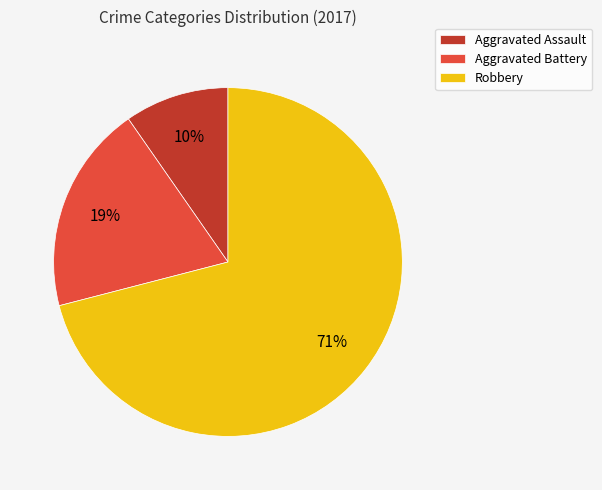

How many slices are in this pie chart?

3